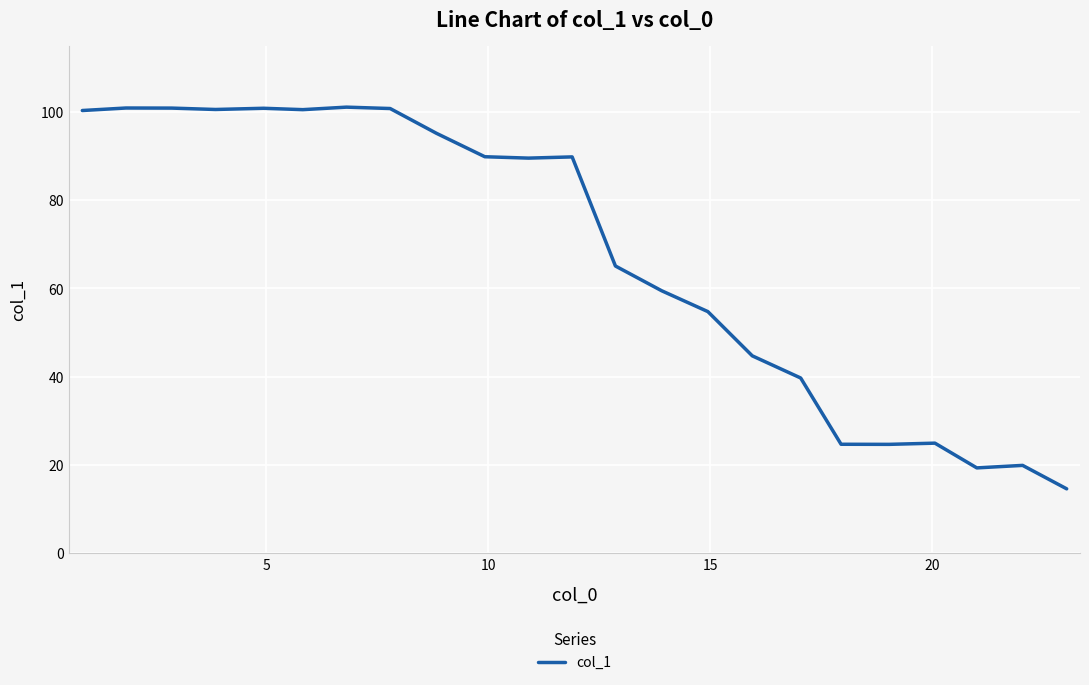

Is this an area chart (filled region under the line)?

No